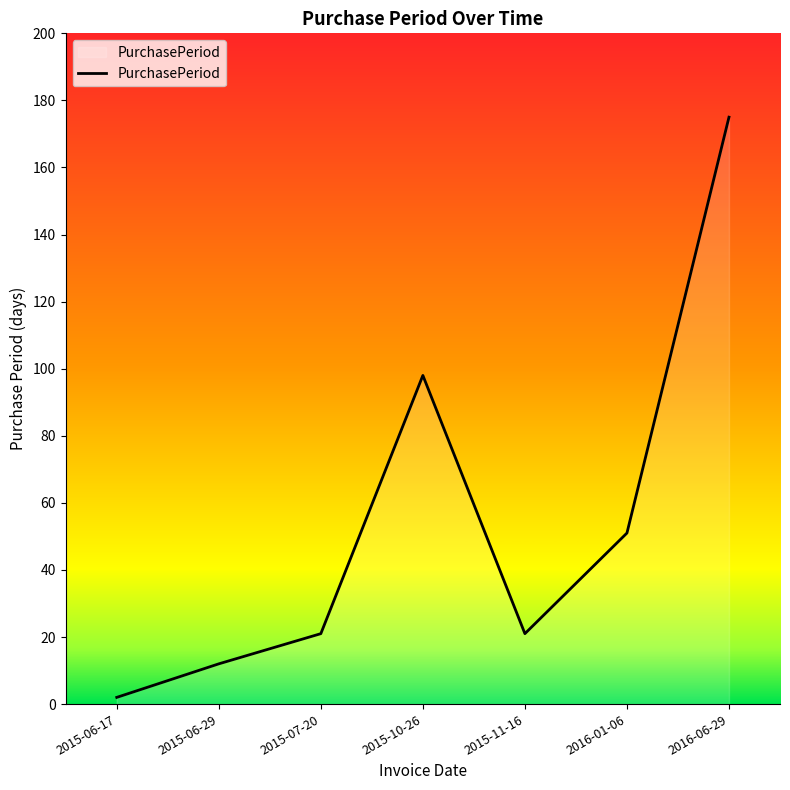

Count the number of data series in this chart.

1